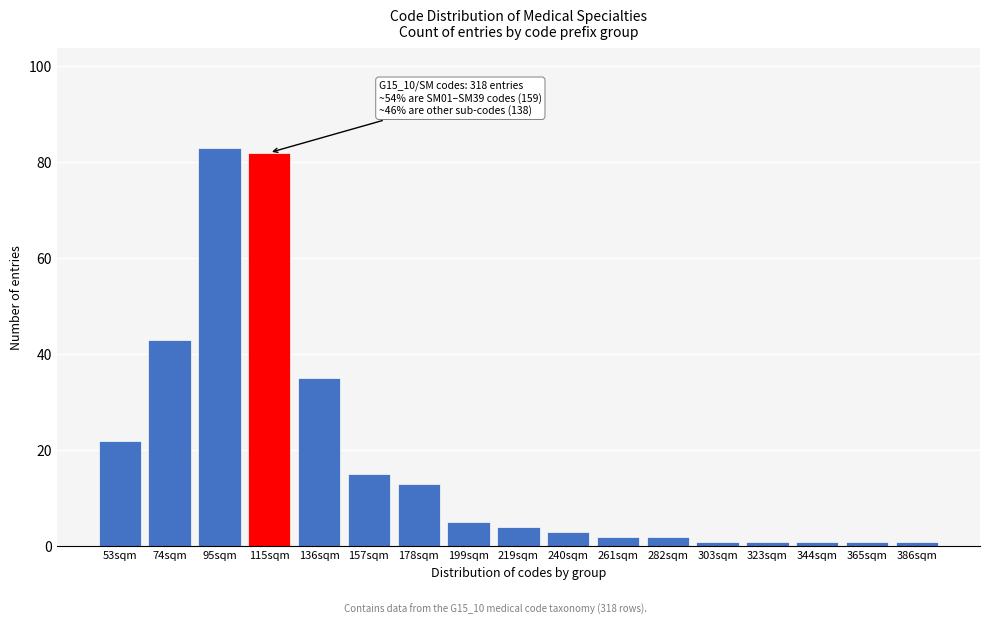

Reading left to right, extract all data points from this chart.

53sqm=22	74sqm=43	95sqm=83	115sqm=82	136sqm=35	157sqm=15	178sqm=13	199sqm=5	219sqm=4	240sqm=3	261sqm=2	282sqm=2	303sqm=1	323sqm=1	344sqm=1	365sqm=1	386sqm=1